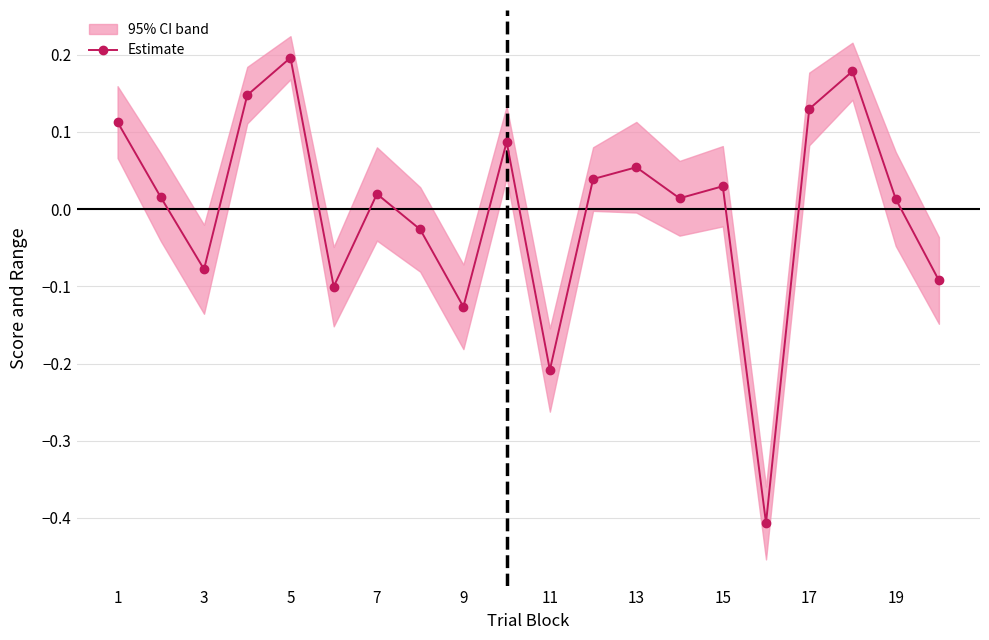

True or false: Estimate has more than 0 interior local peaks.

True